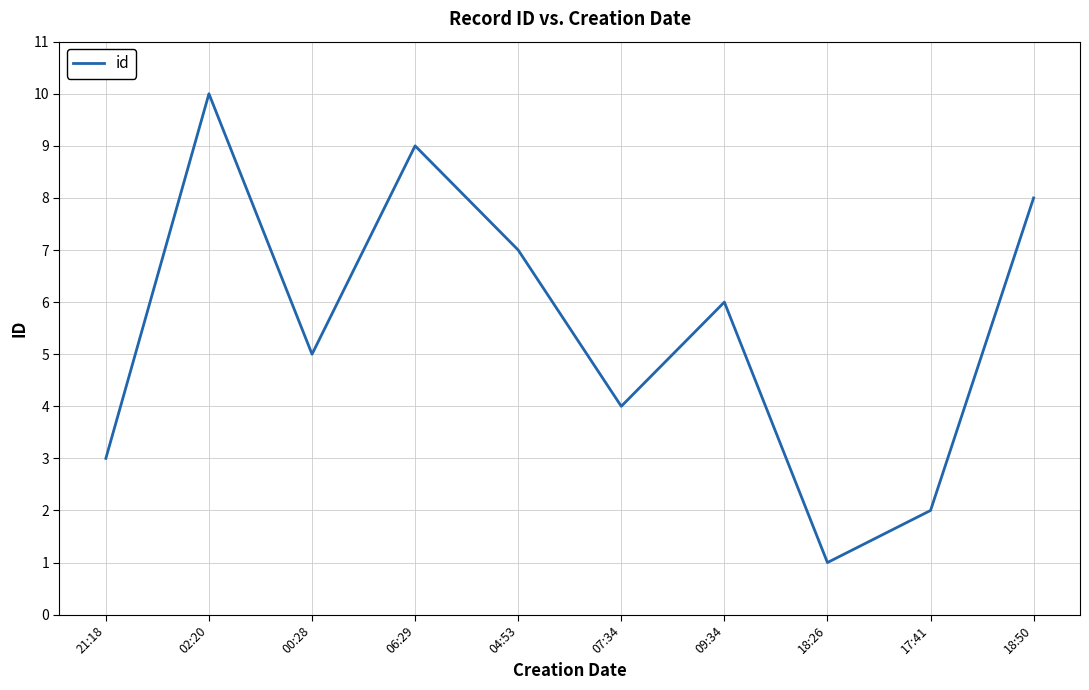

How many values are below 6?

5